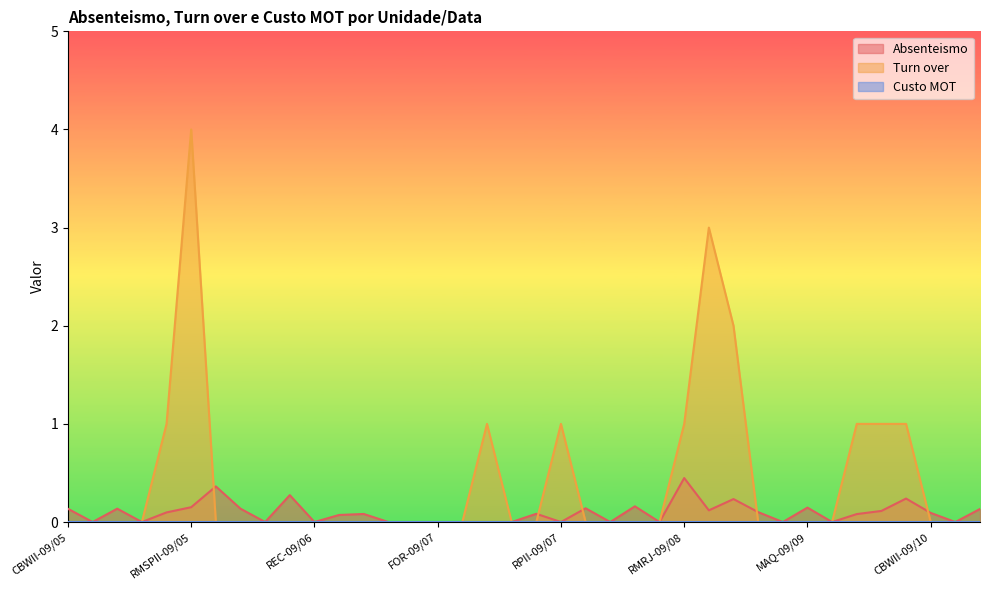

Which series ends up on top after the final intersection of Turn over and Absenteismo?

Absenteismo